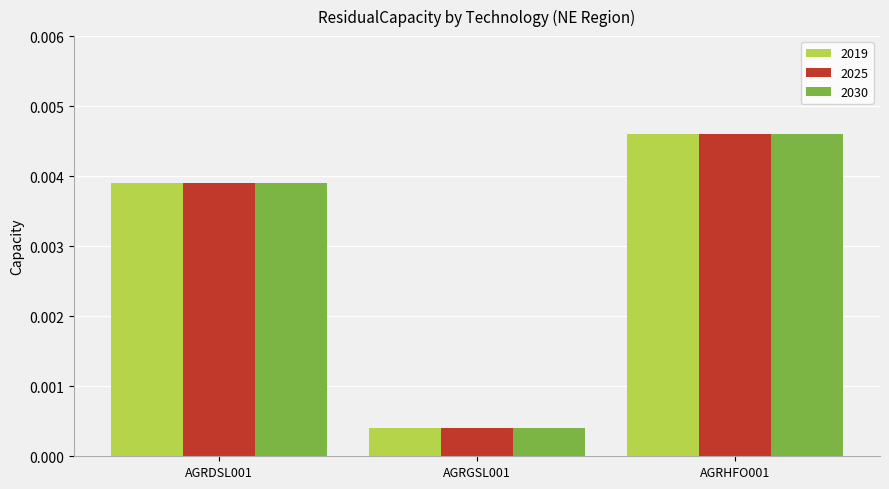

Which label corresponds to the smallest value in the chart?

AGRGSL001